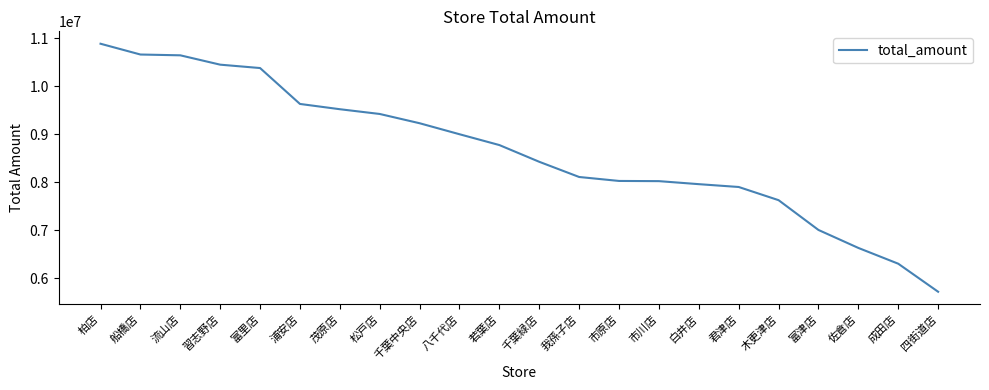

What is the difference between the maximum and minimum values?

5165798